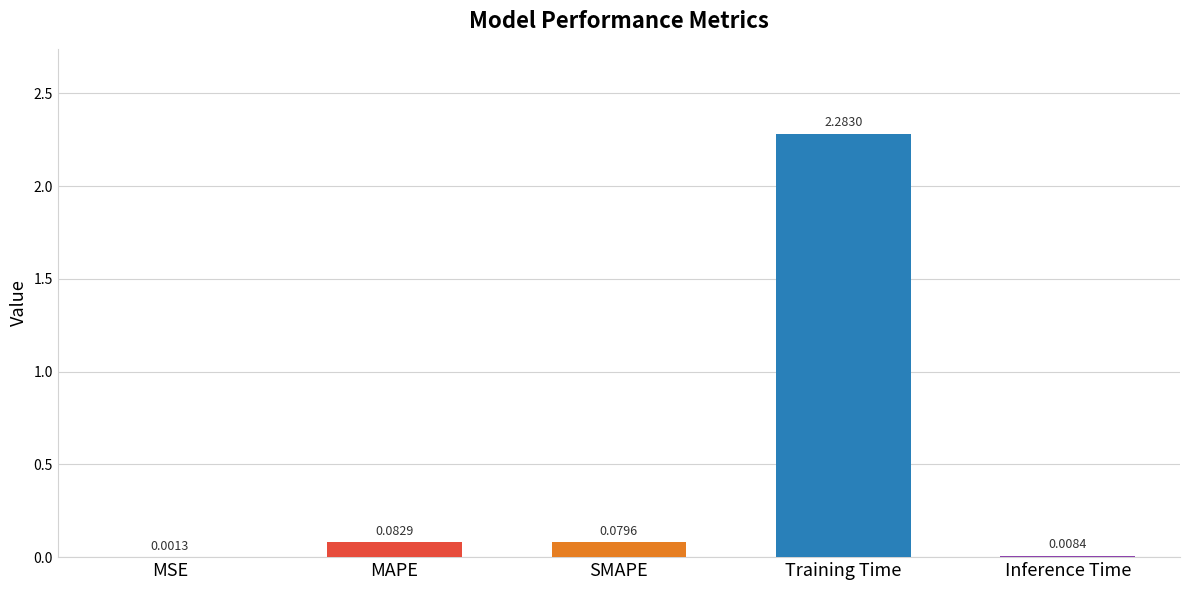

What is the change in value from Training Time to Inference Time?

-2.3